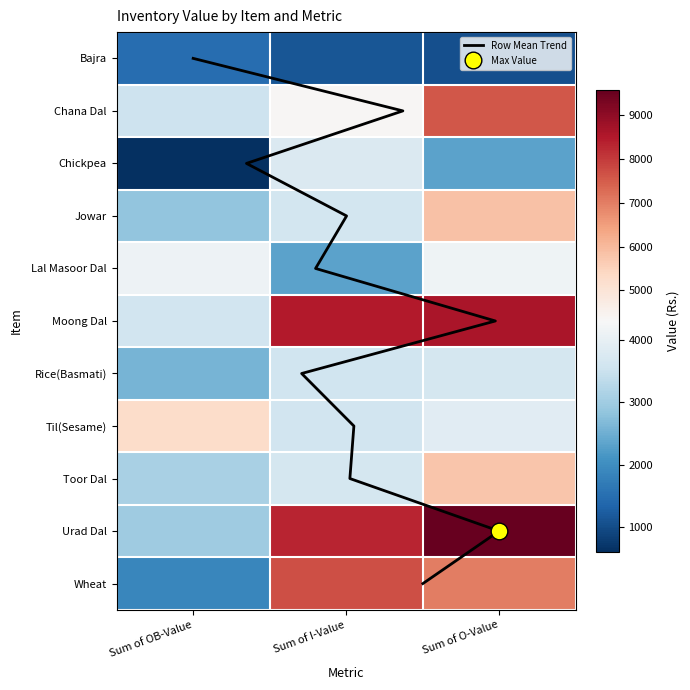

True or false: Chana Dal has a value of 1708.2 at Sum of O-Value.

False